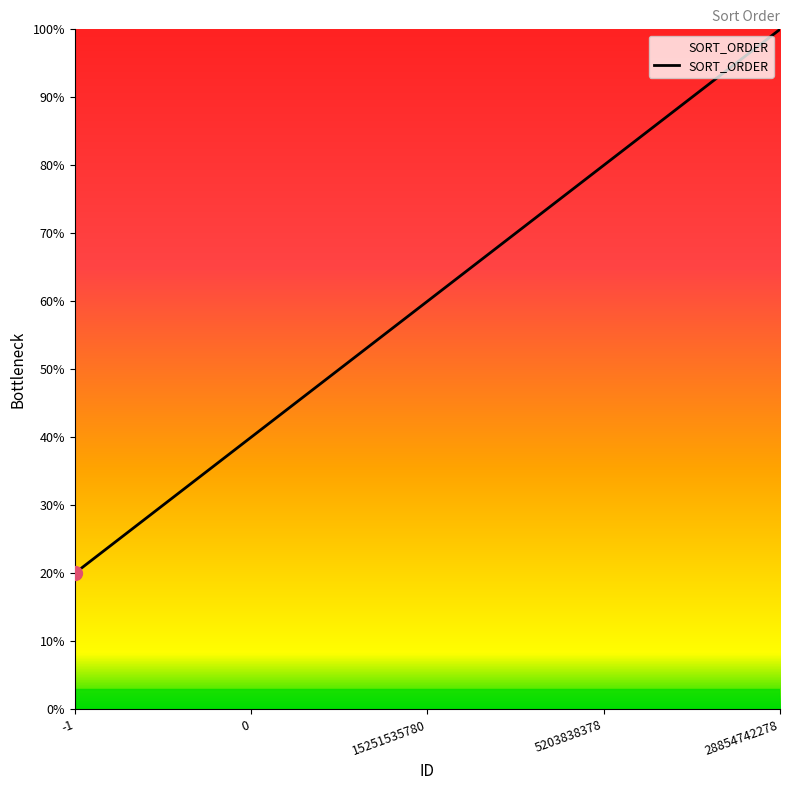

Reading left to right, list all the values displayed in this chart.

0.2	0.4	0.6	0.8	1.0